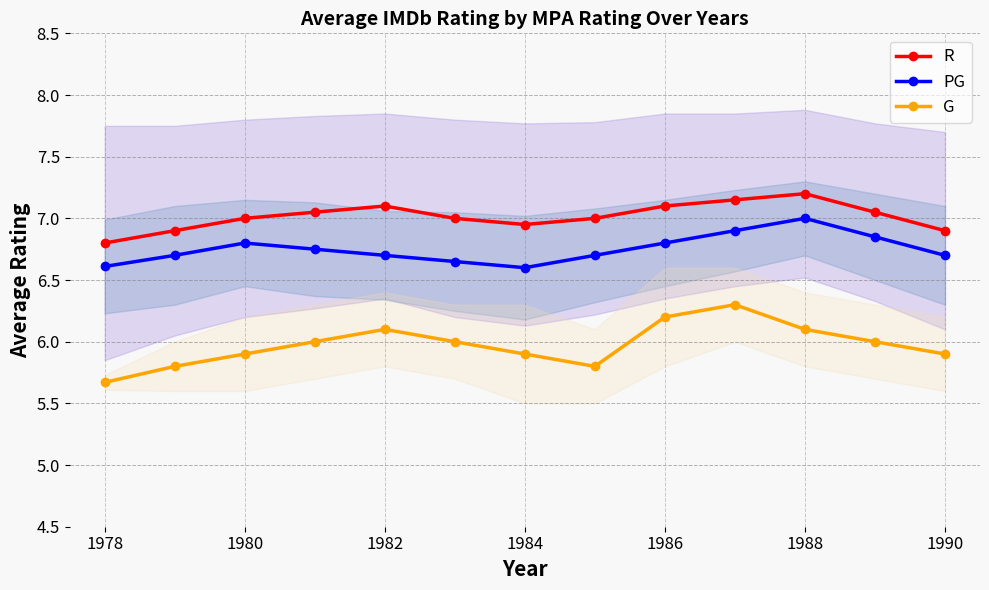

What are all the series names shown in the legend?

R, PG, G